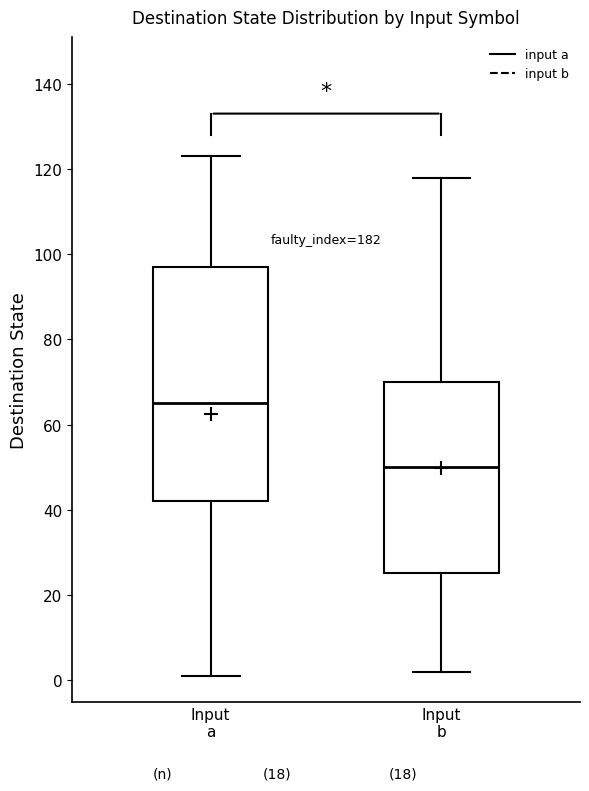

Which box is the tallest, from its lower edge to its upper edge?

Input a